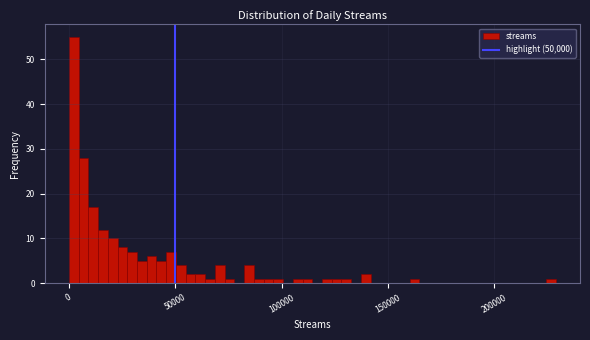

Around what value on the x-axis is the tallest bar? Give the approximate position of its centre, as read against the axis.

0